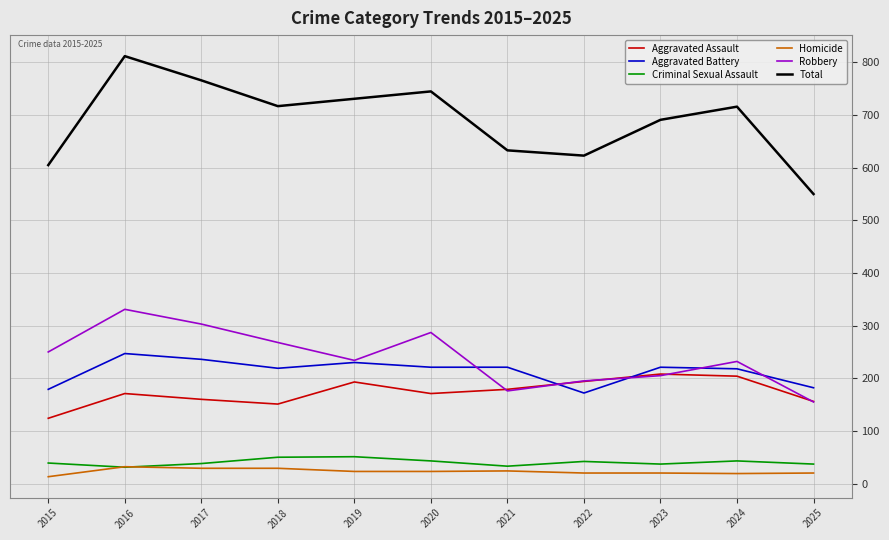

True or false: Robbery and Homicide cross at least once.

False